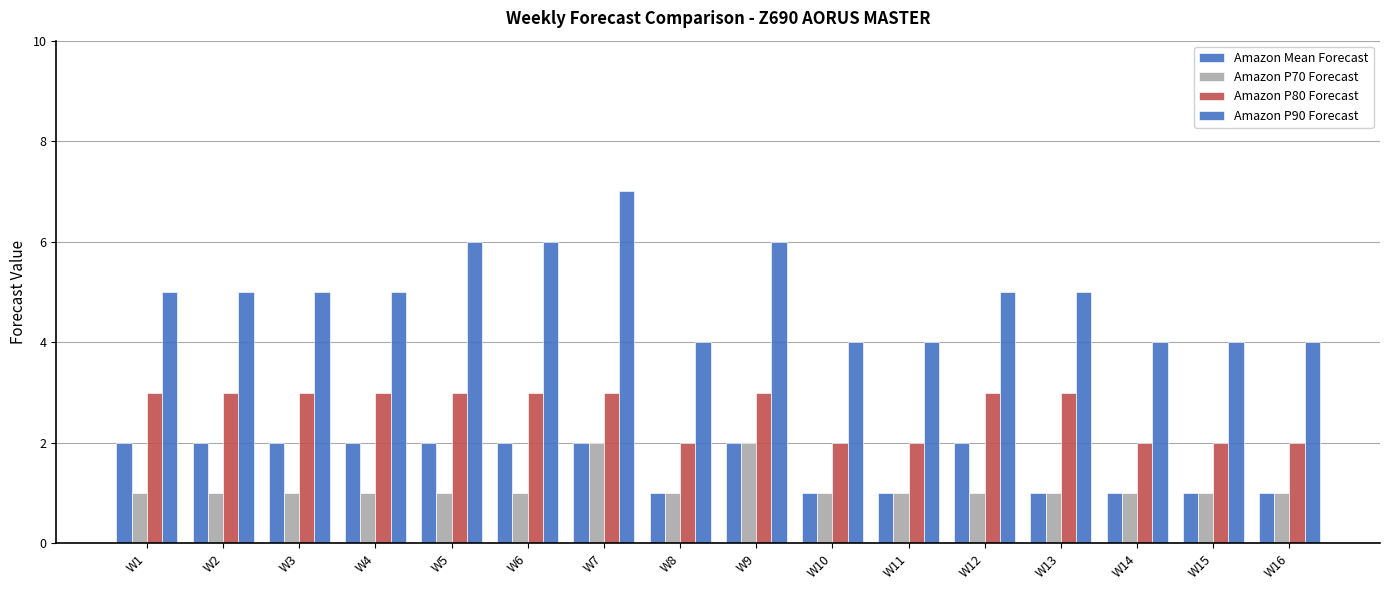

How many categories are shown in the chart?

16